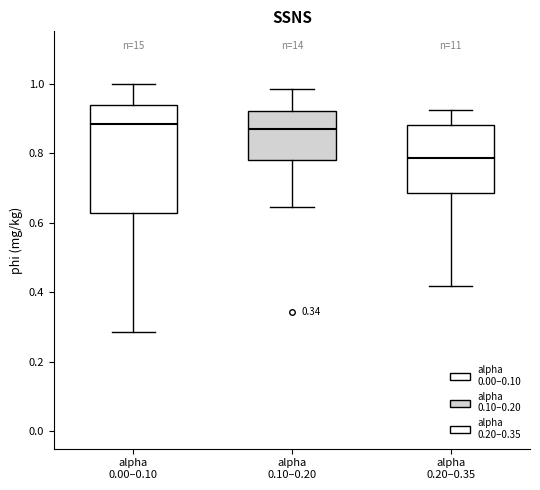

Reading left to right, read every box against the y-axis: the position of its median line, the range the box covers, and the ends of its whiskers. The values are not printed on the chart, so give them approximately, as read against the axis.

alpha 0.00–0.10: median 0.88, box 0.62 to 0.94, whiskers 0.28 to 1.00
alpha 0.10–0.20: median 0.86, box 0.78 to 0.92, whiskers 0.64 to 0.98
alpha 0.20–0.35: median 0.78, box 0.68 to 0.88, whiskers 0.42 to 0.92